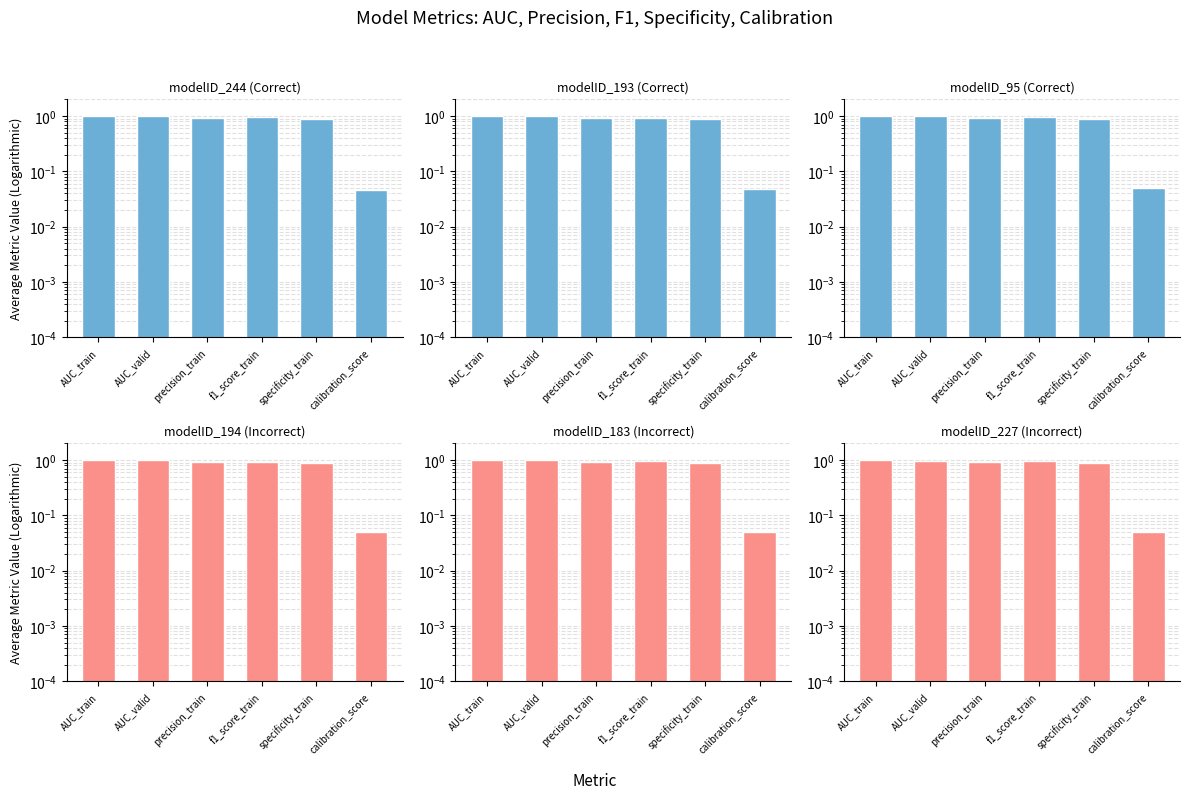

What is the approximate value of modelID_193 at precision_train?

0.9